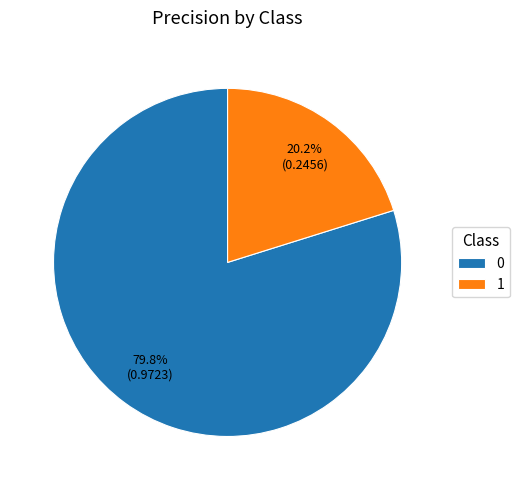

Is it true that 0 is 80% of the pie?

True